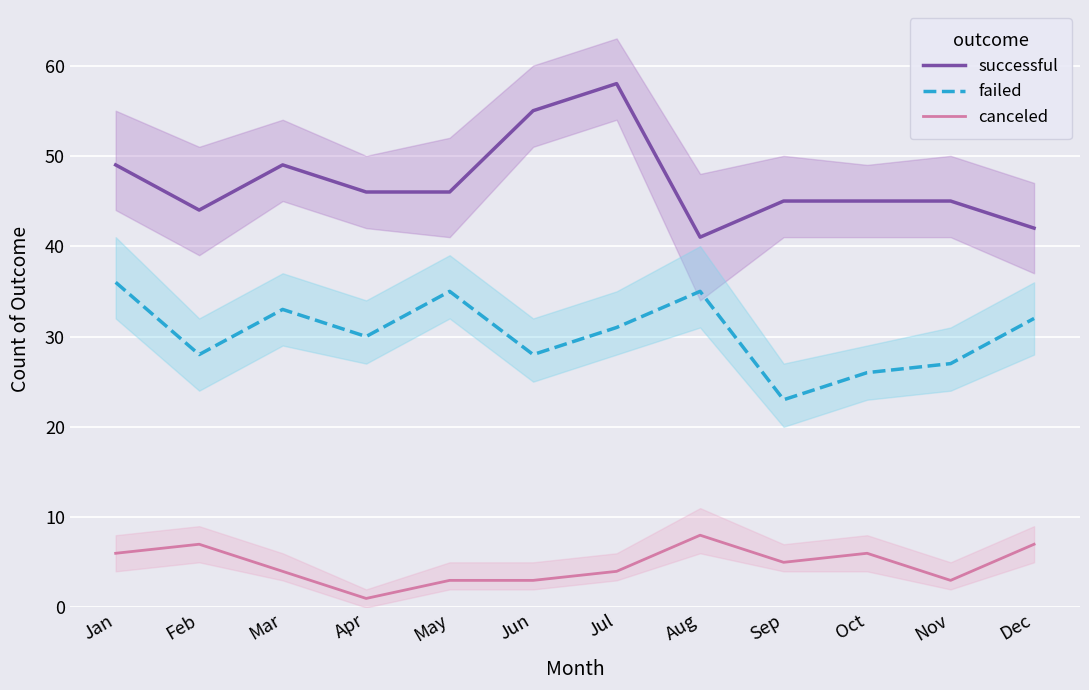

Is this an area chart (filled region under the line)?

No